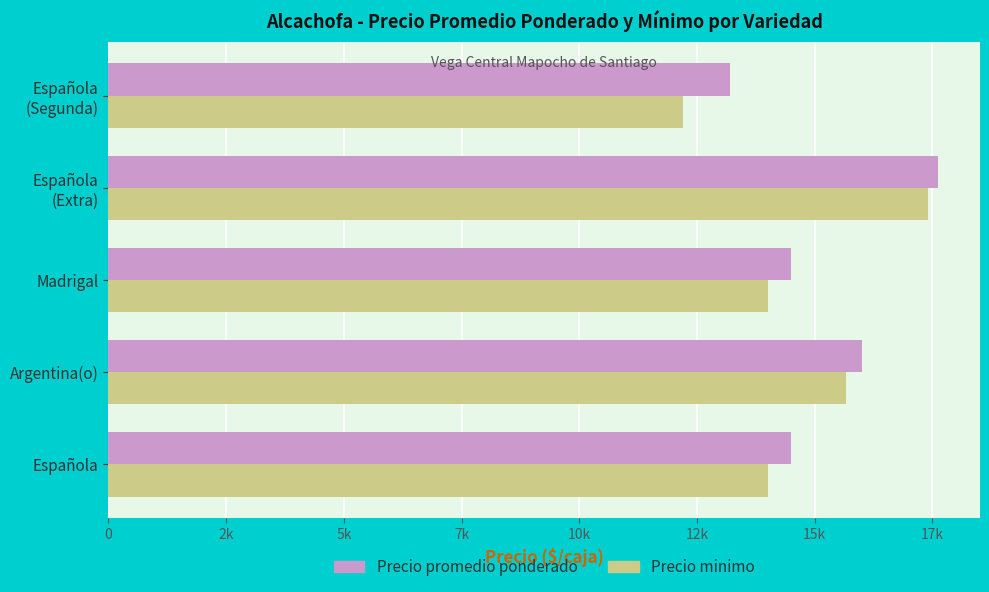

List the series in order of their peak value, lowest first.

Precio minimo, Precio promedio ponderado